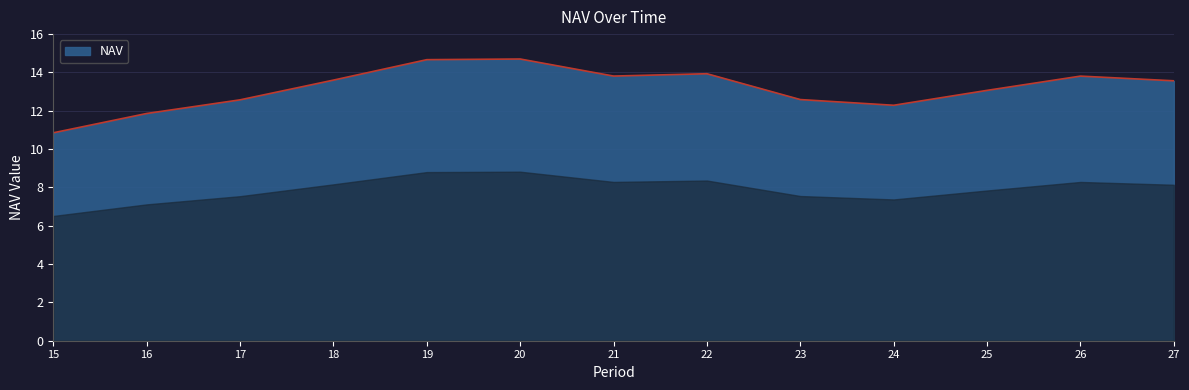

Reading right to left, transcribe all the data shown in this chart.

27=13.6	26=13.8	25=13.1	24=12.3	23=12.6	22=13.9	21=13.8	20=14.7	19=14.7	18=13.6	17=12.6	16=11.9	15=10.9